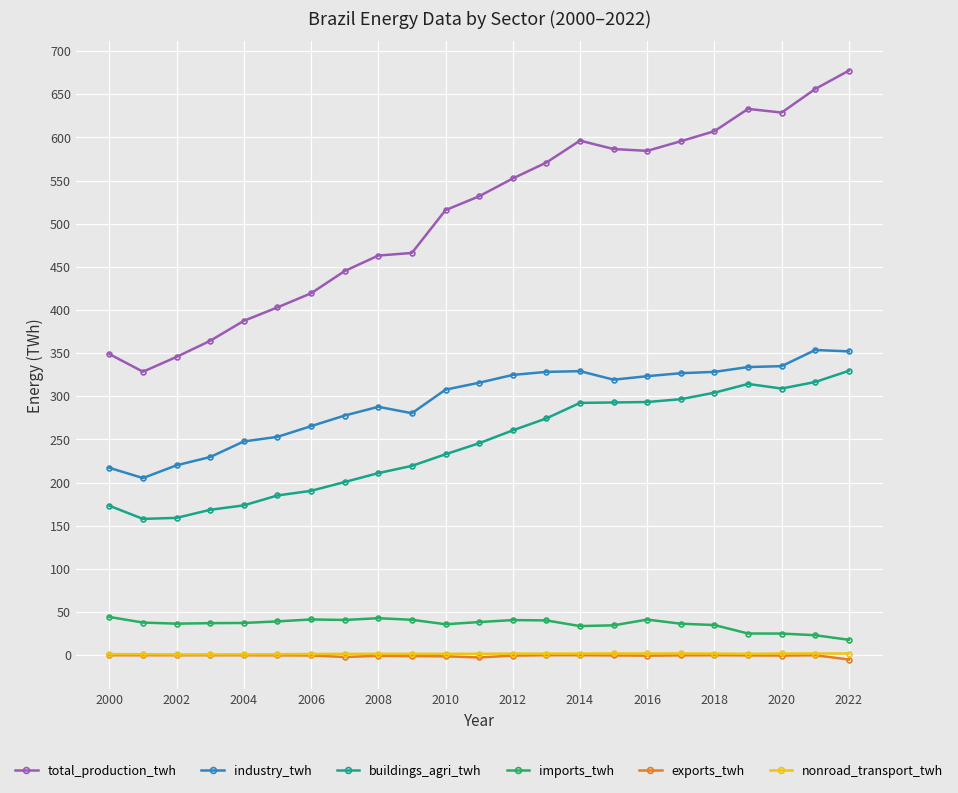

True or false: imports_twh and buildings_agri_twh cross at least once.

False